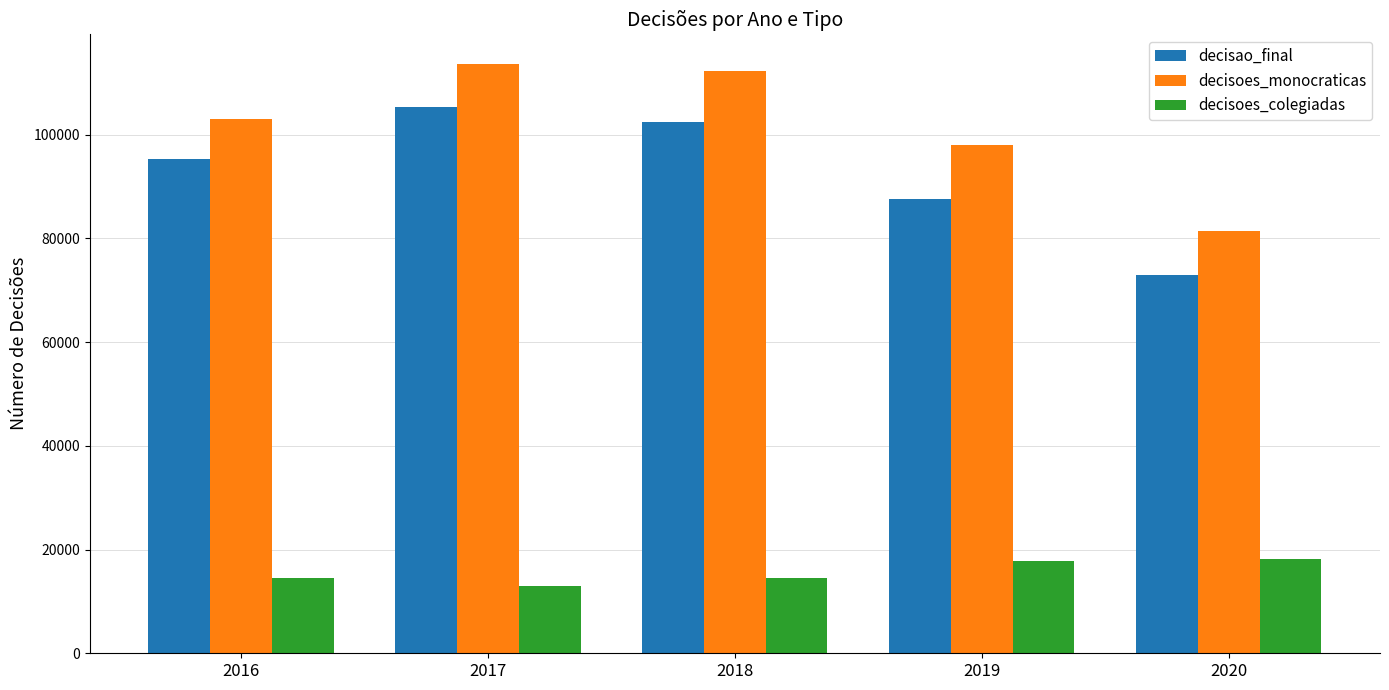

Does the chart contain any negative values?

No